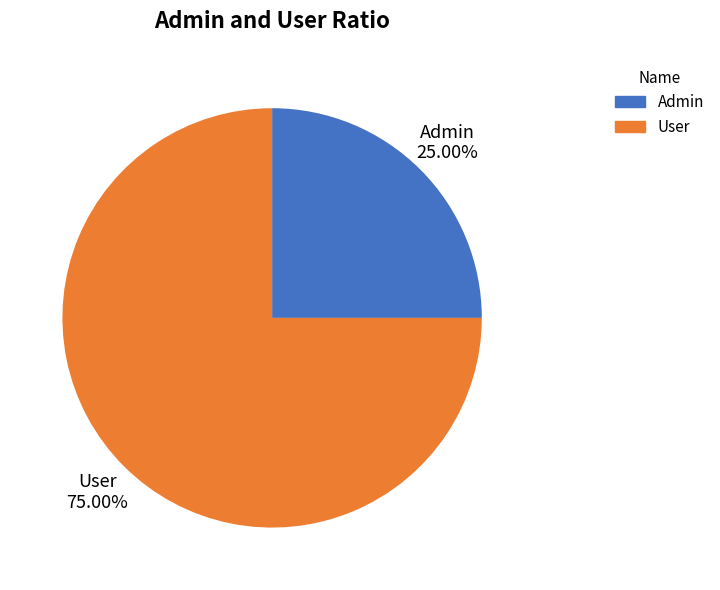

How much of the chart is everything except Admin?

75.0%